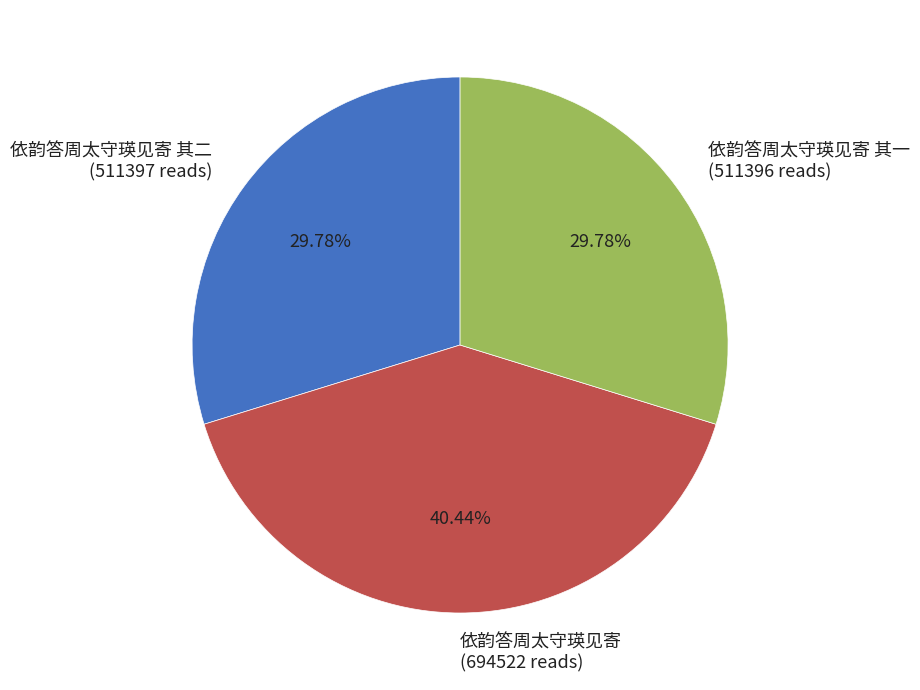

Does any single category account for the majority?

No